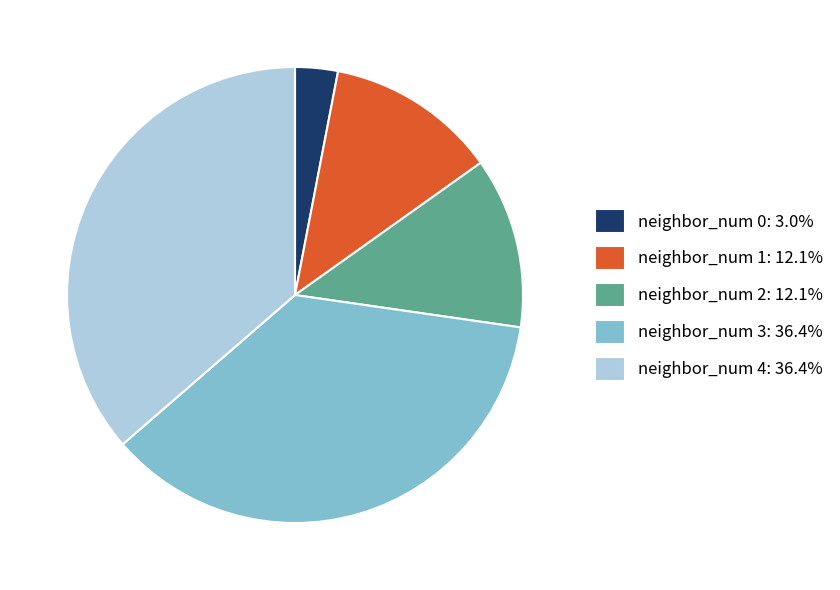

Approximately how many times larger is the value at neighbor_num 4: 36.4% compared to neighbor_num 0: 3.0%?

12.0